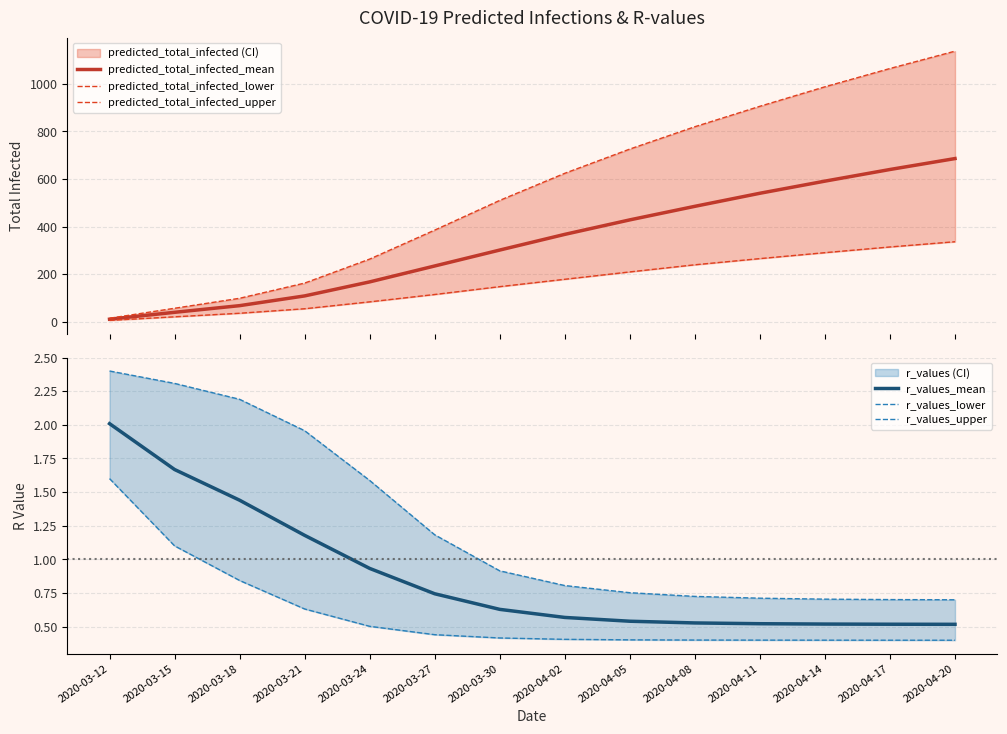

How many lines are shown in the chart?

6